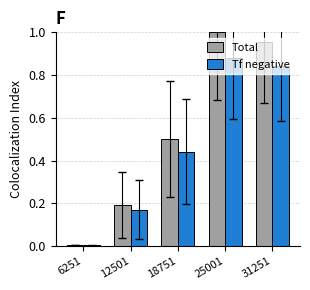

Which series has the largest total across all categories?

Total